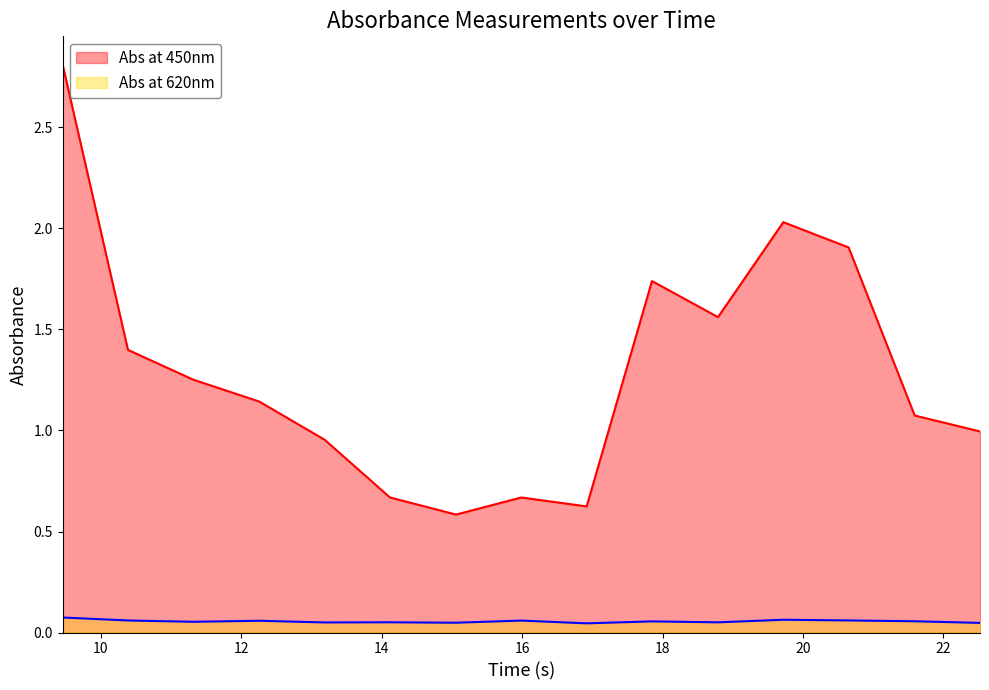

True or false: Abs at 620nm and Abs at 450nm intersect in this chart.

False